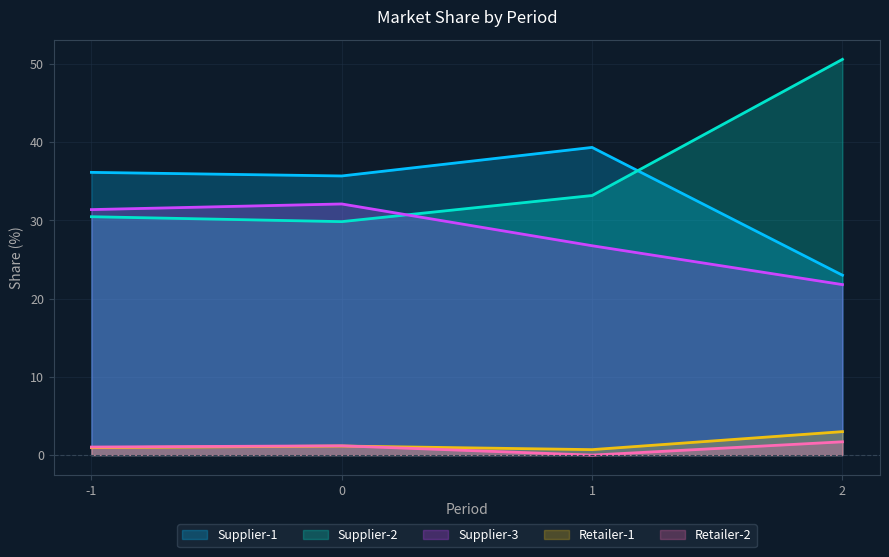

Reading right to left, list all the values displayed in this chart.

Supplier-1: 23.0	39.3	35.7	36.1
Supplier-2: 50.6	33.2	29.9	30.5
Supplier-3: 21.8	26.8	32.1	31.4
Retailer-1: 3.0	0.7	1.2	0.9
Retailer-2: 1.7	0.0	1.2	1.0